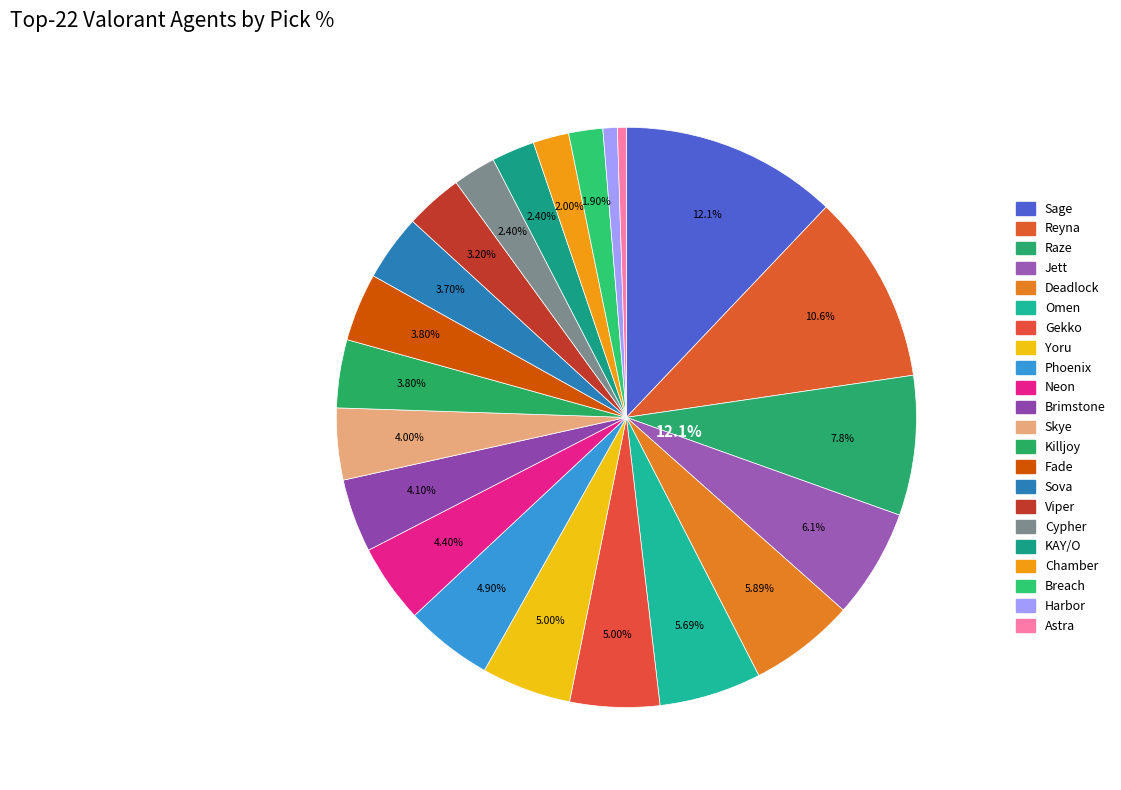

What percentage is the Raze slice, to the nearest percent?

8%